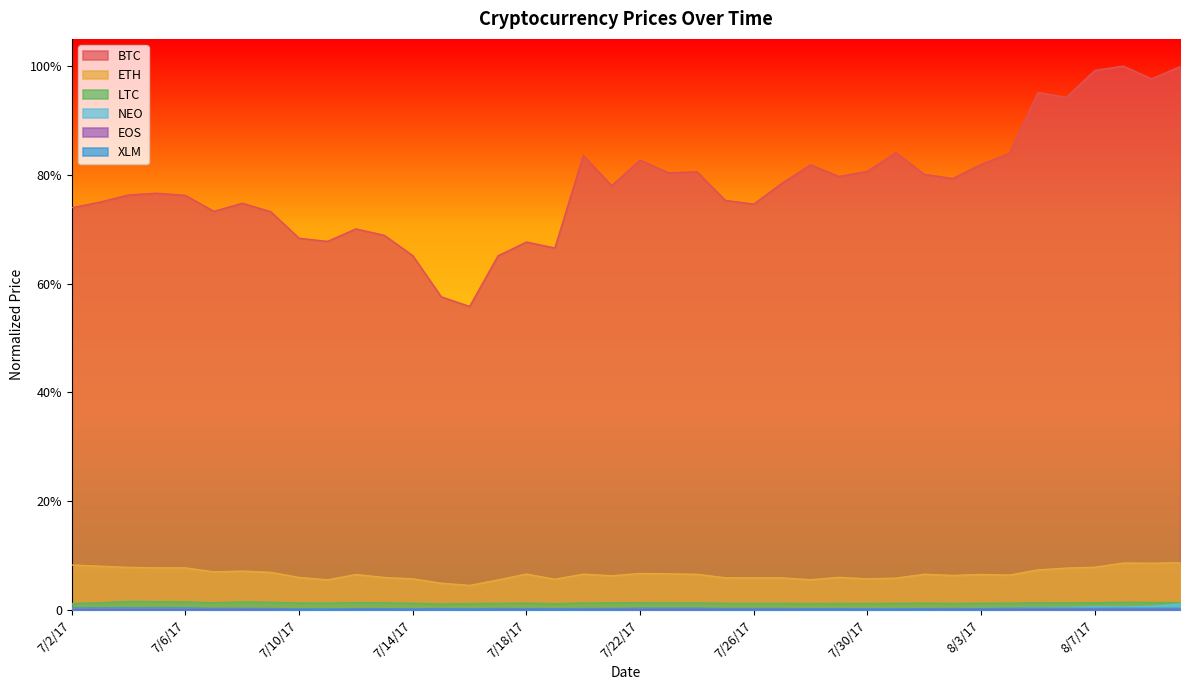

The value of ETH at 7/3/17 is 0.1. True or false?

True